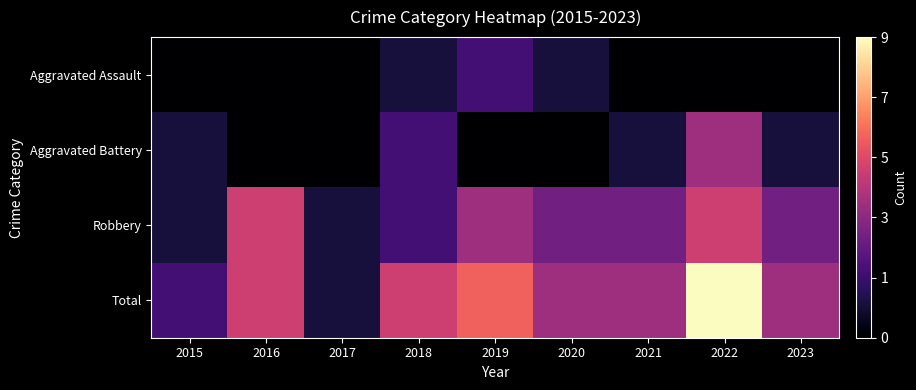

Reading right to left, extract all data points from this chart.

Aggravated Assault: 2023=0	2022=0	2021=0	2020=1	2019=2	2018=1	2017=0	2016=0	2015=0
Aggravated Battery: 2023=1	2022=4	2021=1	2020=0	2019=0	2018=2	2017=0	2016=0	2015=1
Robbery: 2023=3	2022=5	2021=3	2020=3	2019=4	2018=2	2017=1	2016=5	2015=1
Total: 2023=4	2022=9	2021=4	2020=4	2019=6	2018=5	2017=1	2016=5	2015=2